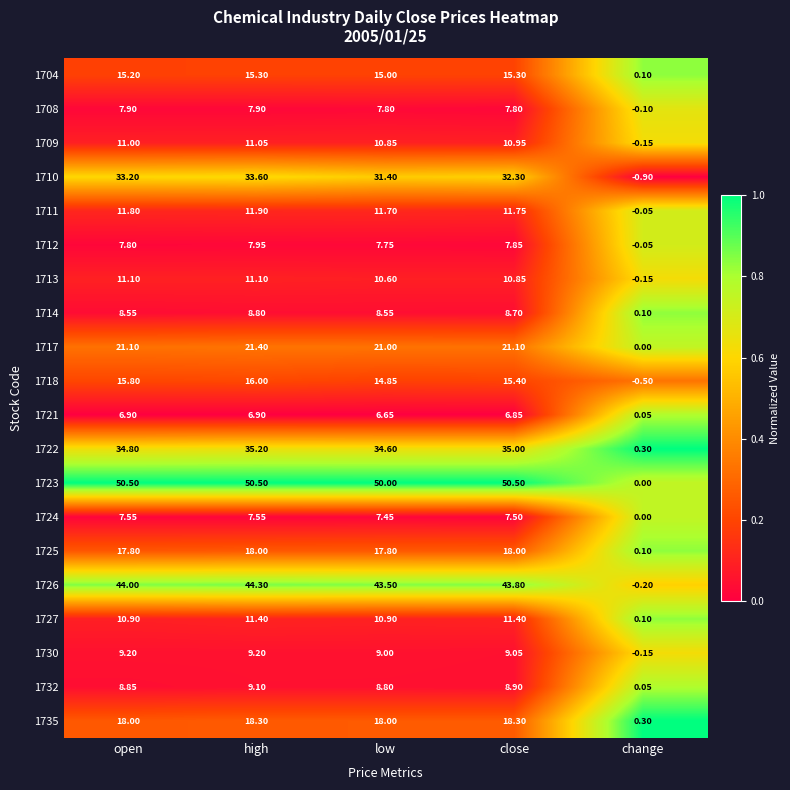

Which series changed the most between high and close?

1710